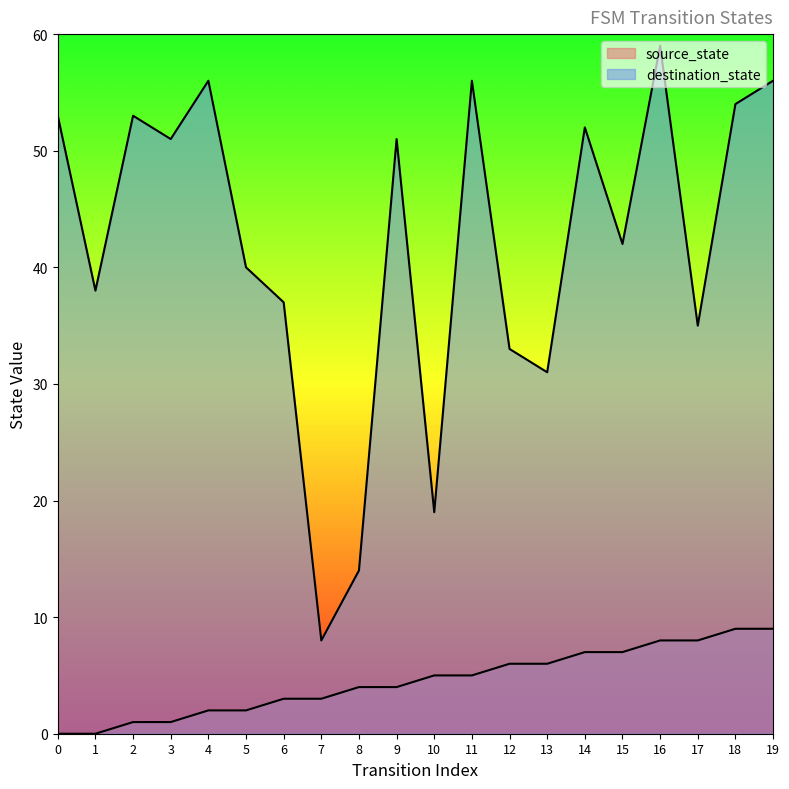

List the series in order of their overall mean, lowest first.

source_state, destination_state